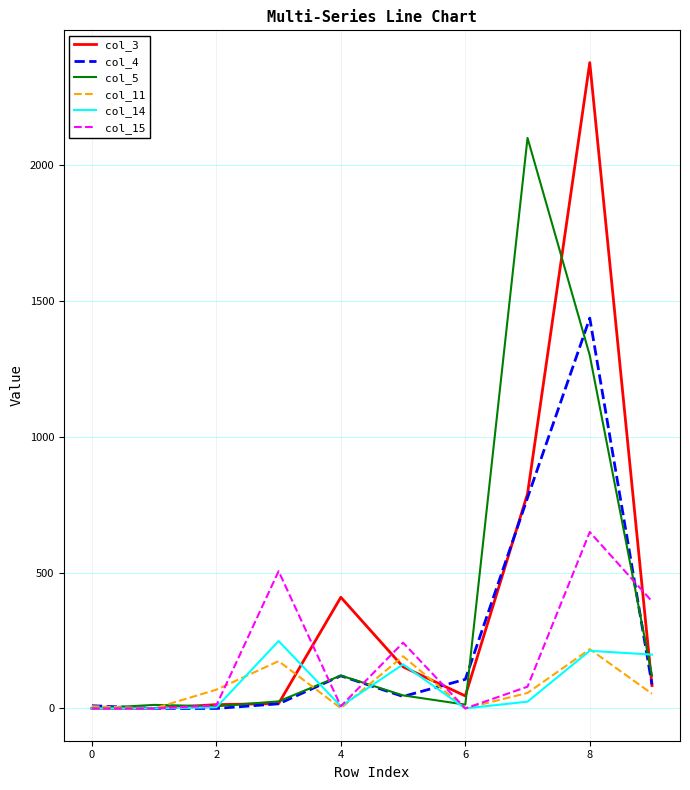

Which series has the widest spread of values?

col_3